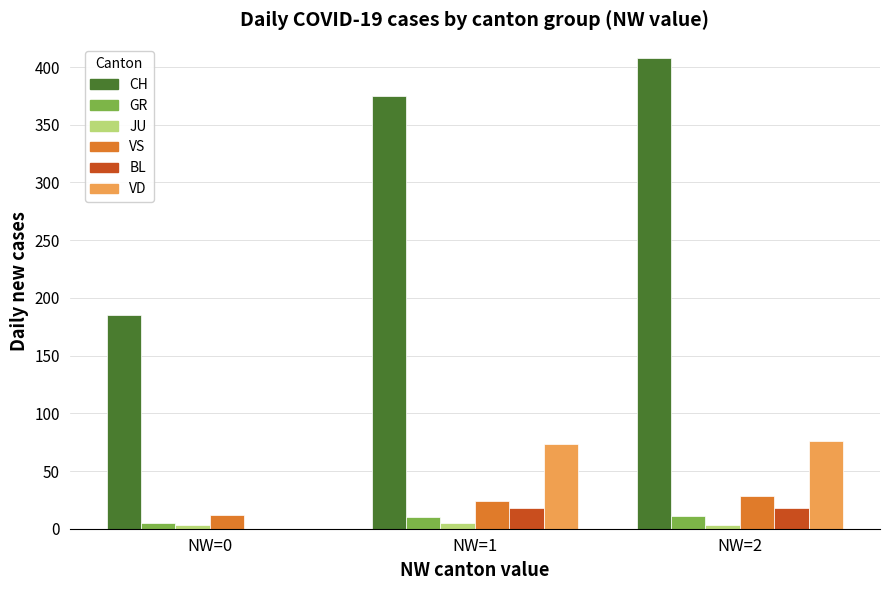

Which series has the largest total across all categories?

CH